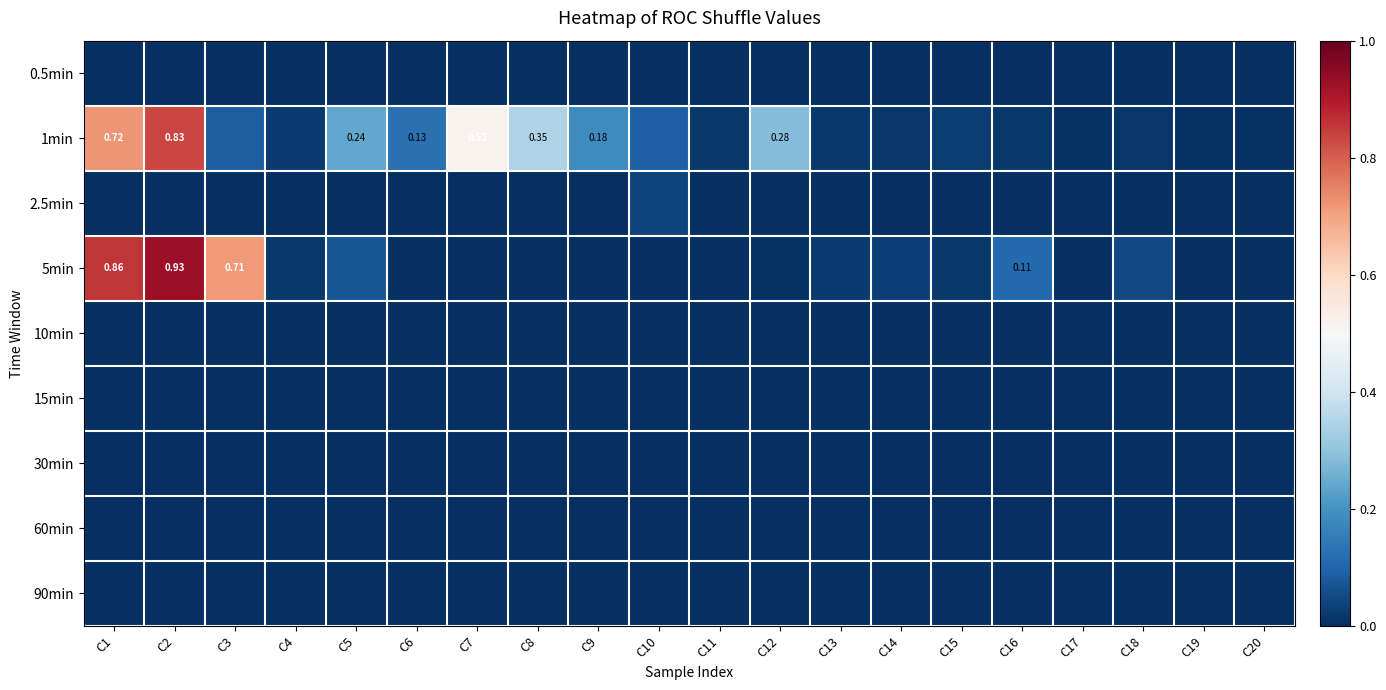

At how many categories does at least one series exceed 0?

20